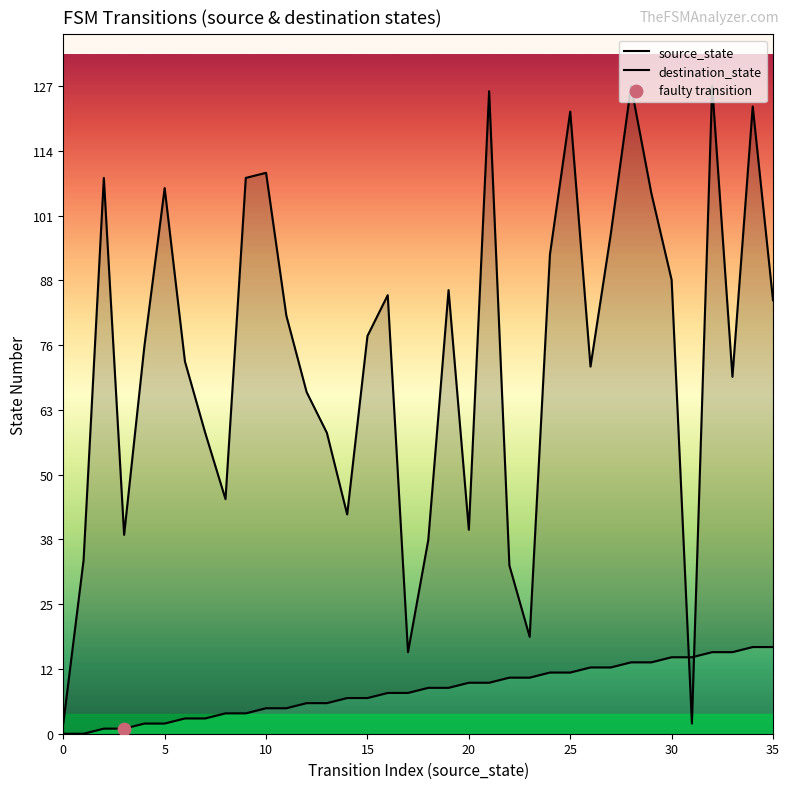

Which series has the largest total across all categories?

destination_state